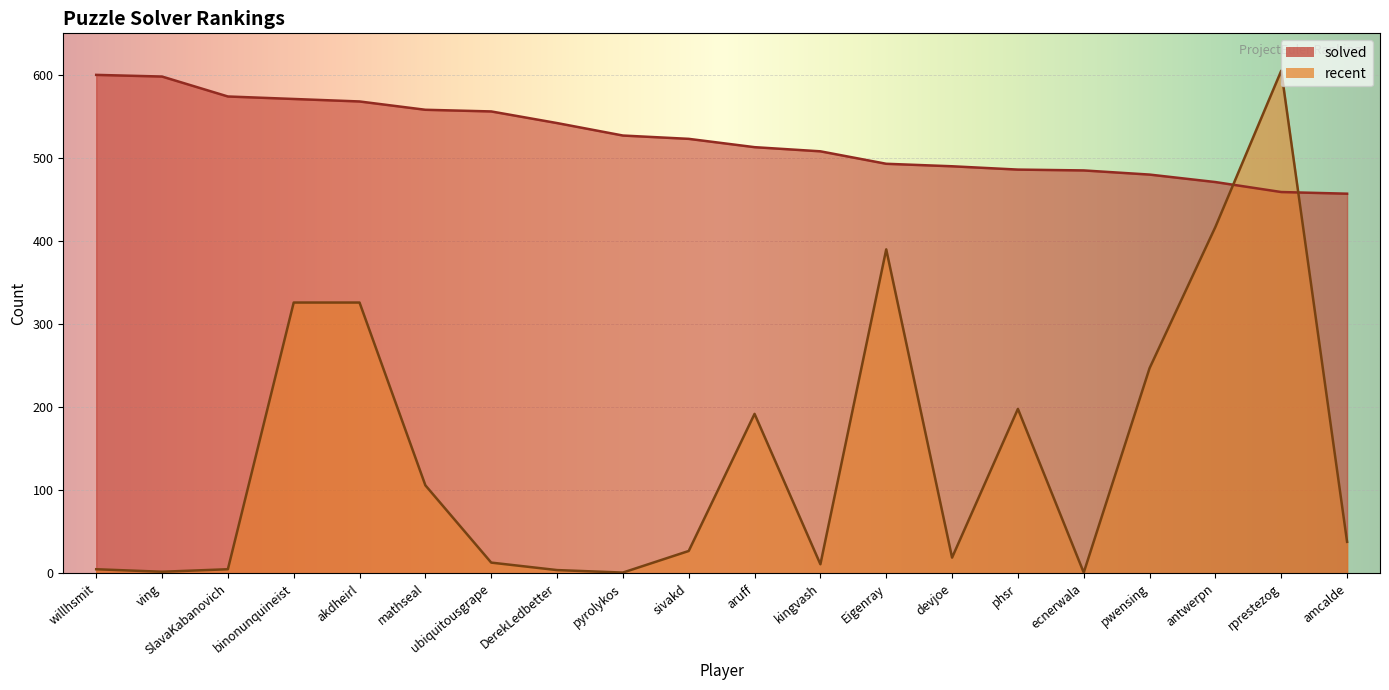

Rank the series by their maximum value, from highest to lowest.

recent, solved